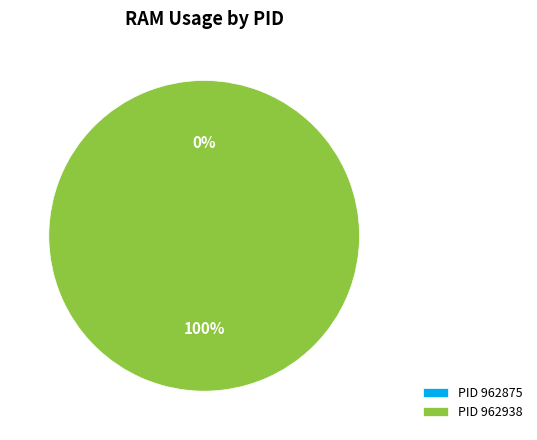

To the nearest percent, what is the difference between the 962938 and 962875 slice percentages?

100%